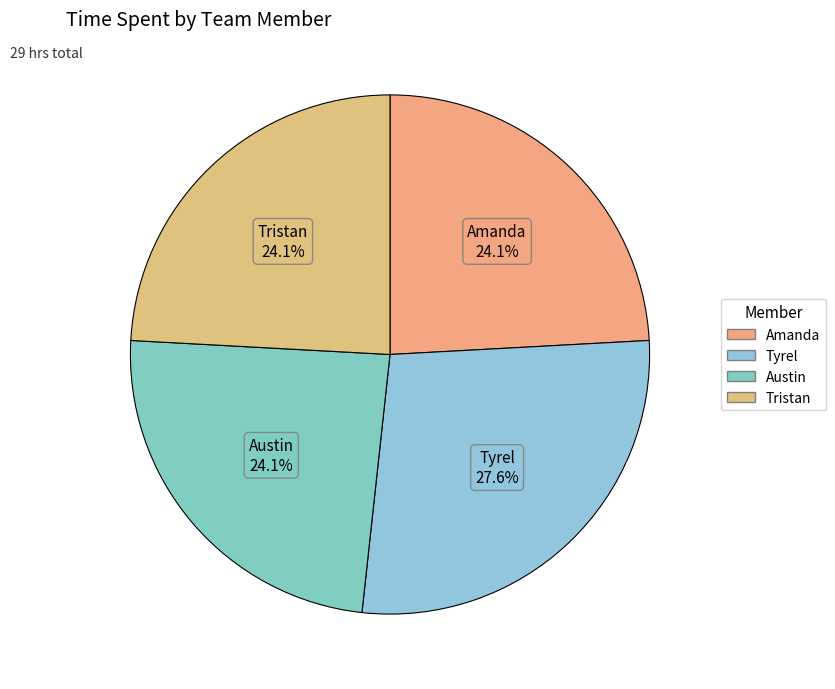

Which slice is the largest?

Tyrel